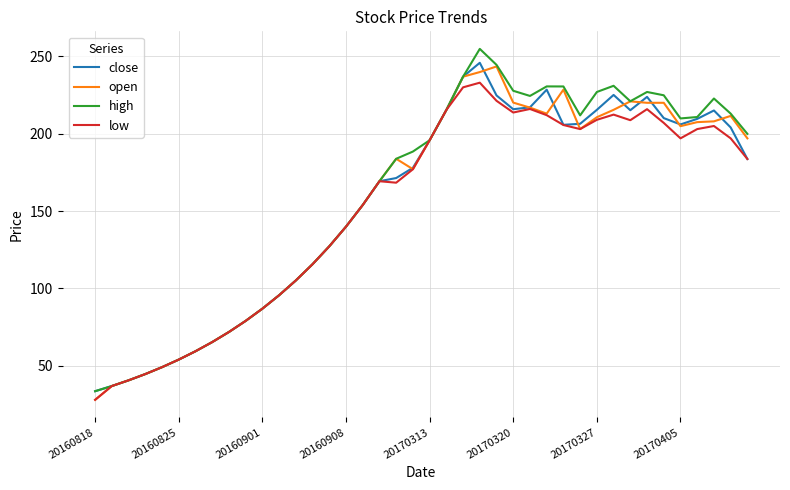

What is the maximum value shown in the chart?

254.9